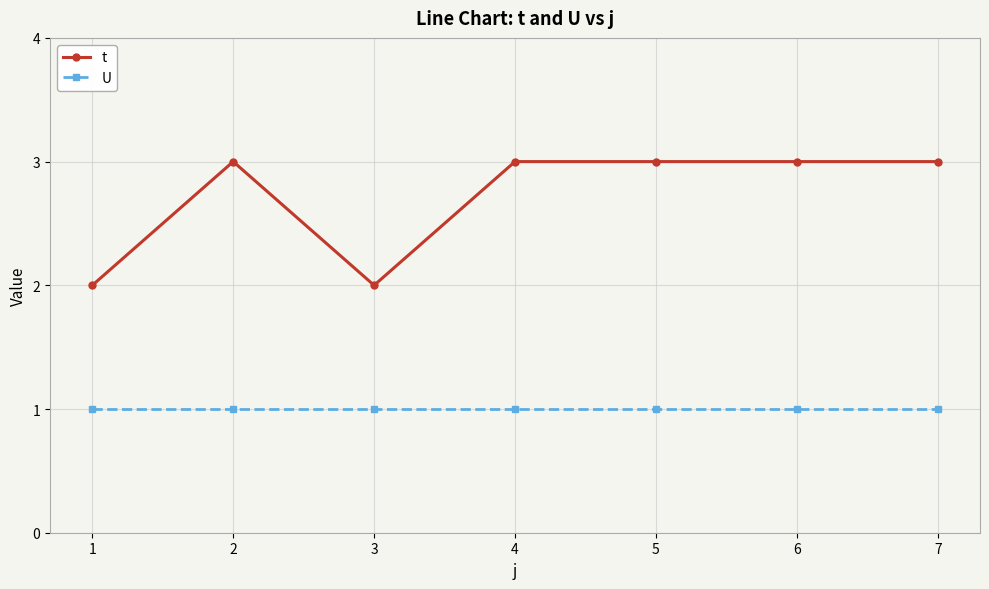

True or false: t and U intersect in this chart.

False